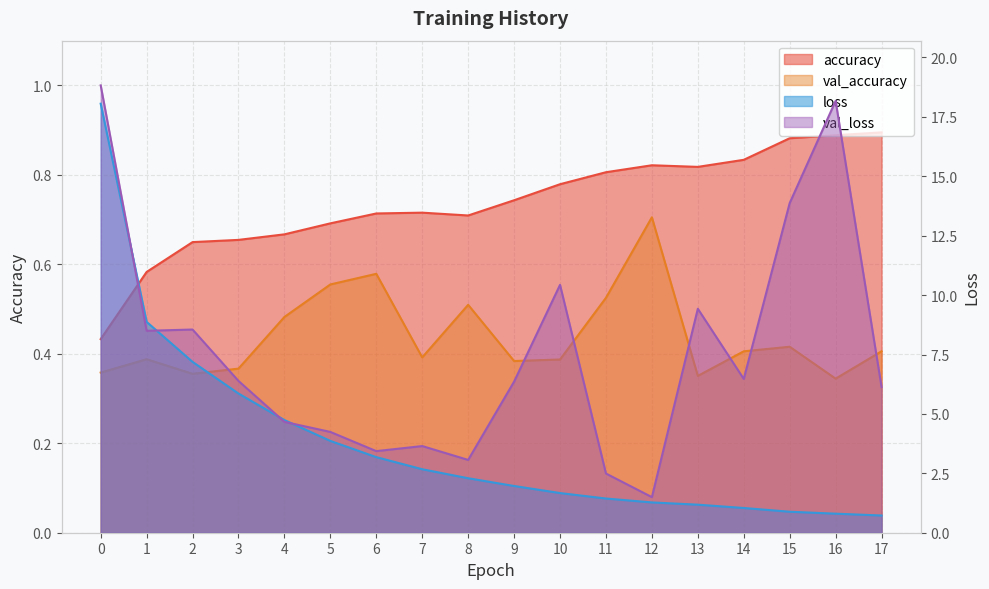

What is the lowest value of the accuracy series?

0.4